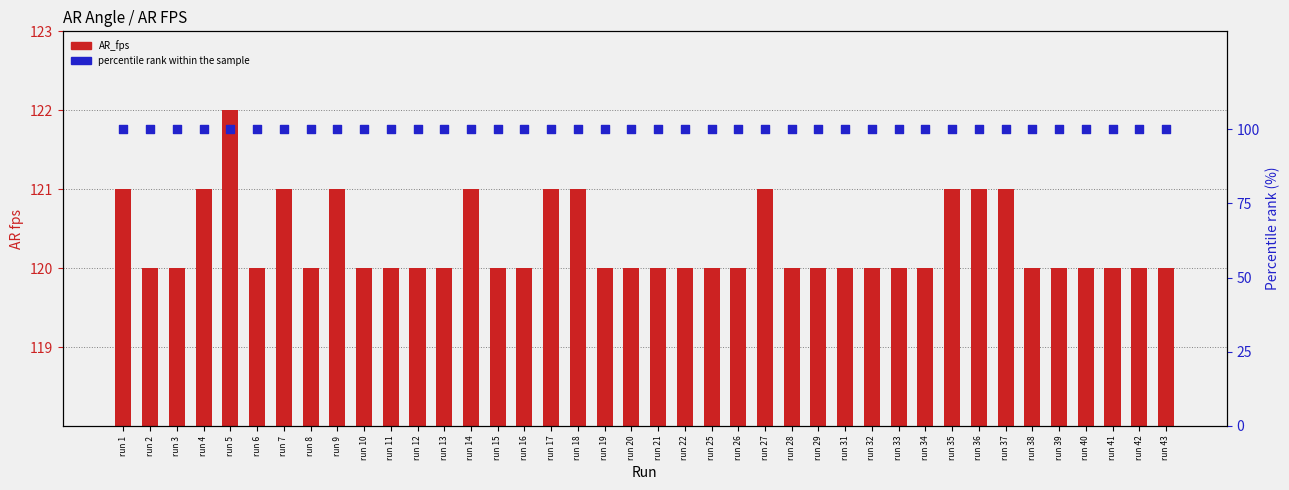

What is the total value across all series at run 42?

220